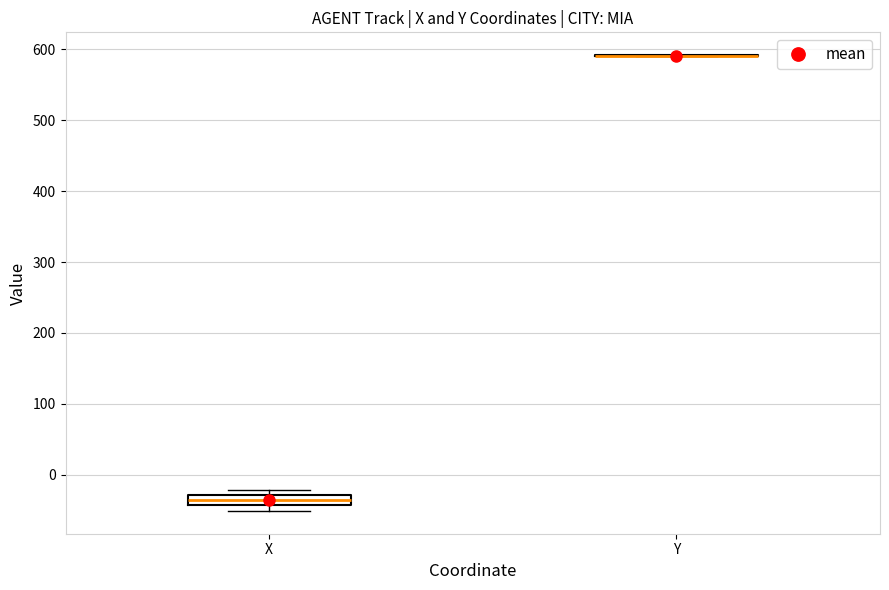

Comparing the boxes themselves (not the whiskers), which one is the tallest?

X